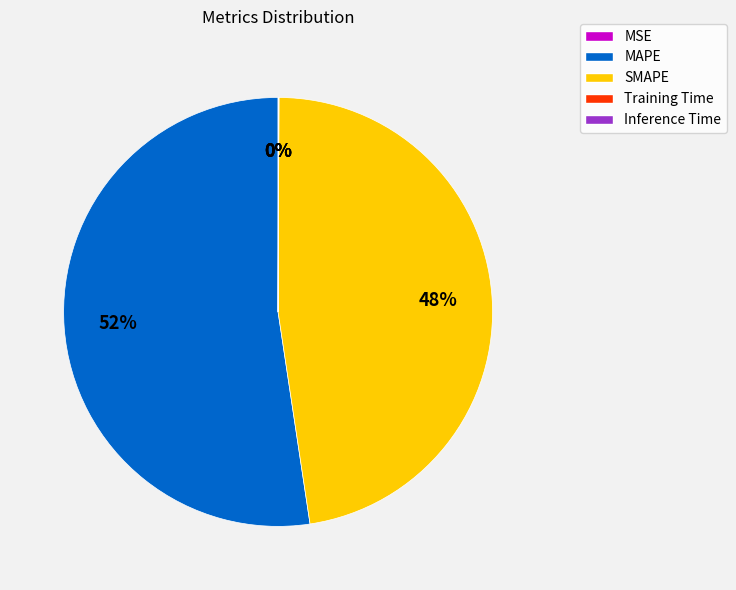

What is the majority slice?

MAPE